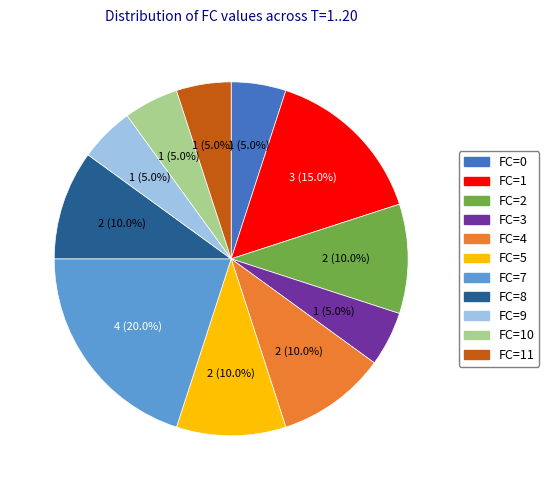

Count the number of slices in the pie.

11